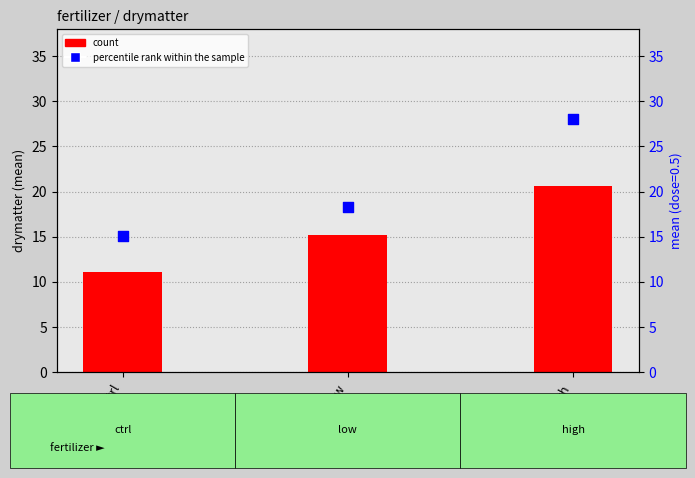

Is the value of percentile rank within the sample at ctrl greater than the value of count at ctrl?

Yes